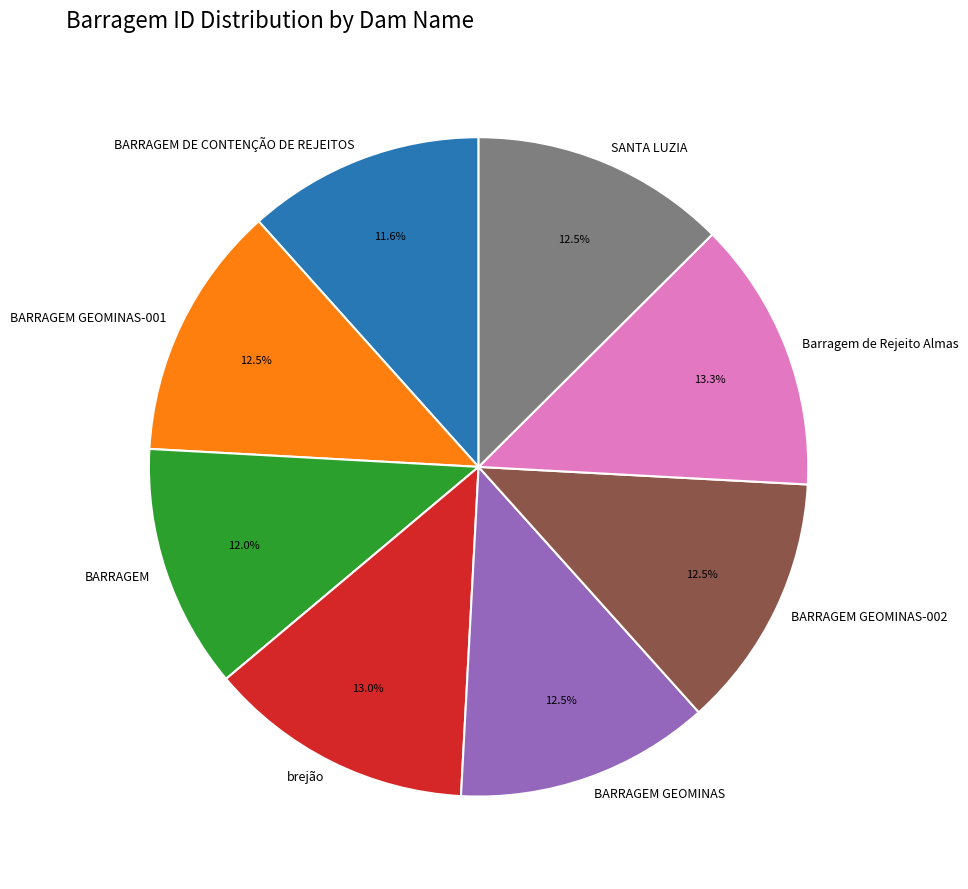

To the nearest percent, what is the average slice percentage?

12%